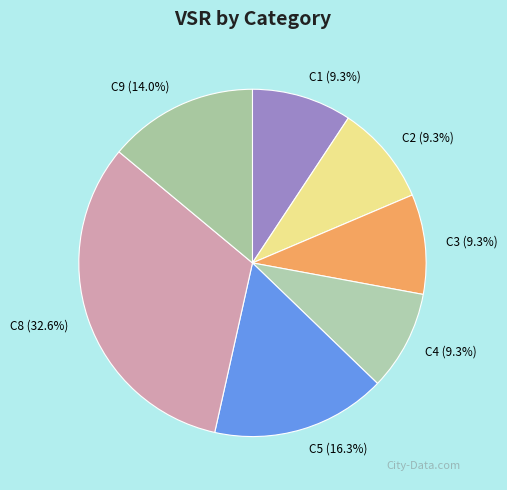

Does C9 represent more than half of the total?

No